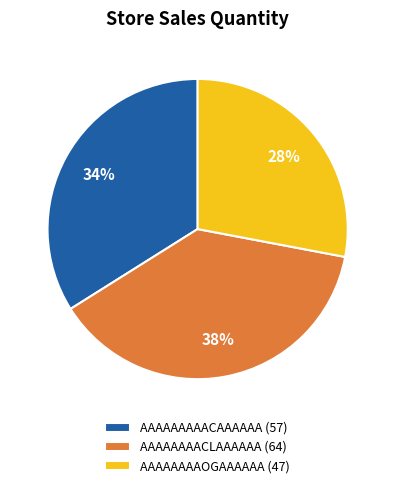

How many slices are in this pie chart?

3